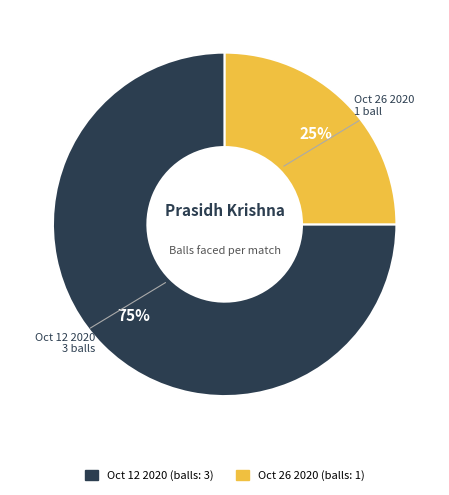

Does any single category account for the majority?

Yes